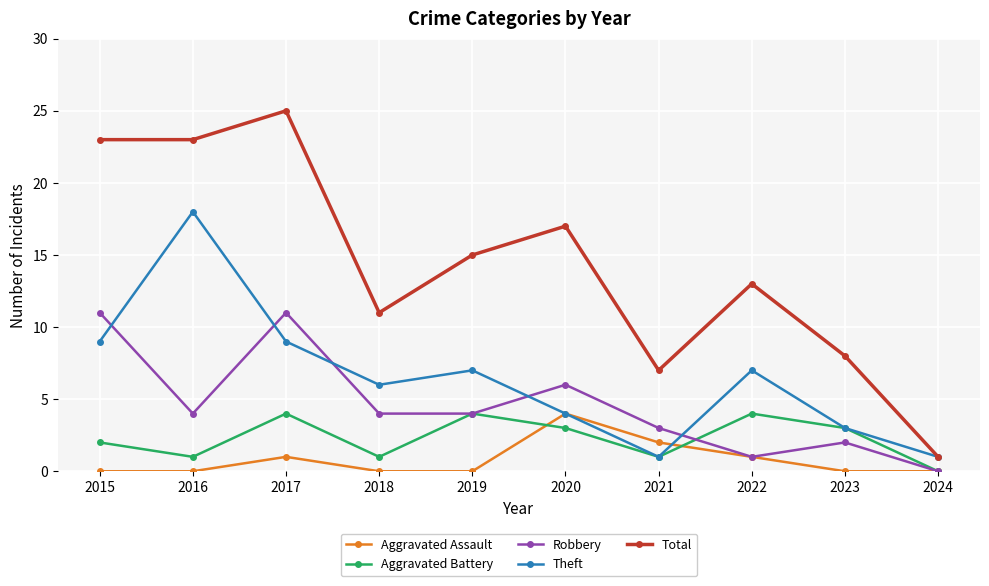

What is the difference between the maximum and second lowest values in the Aggravated Assault series?

4